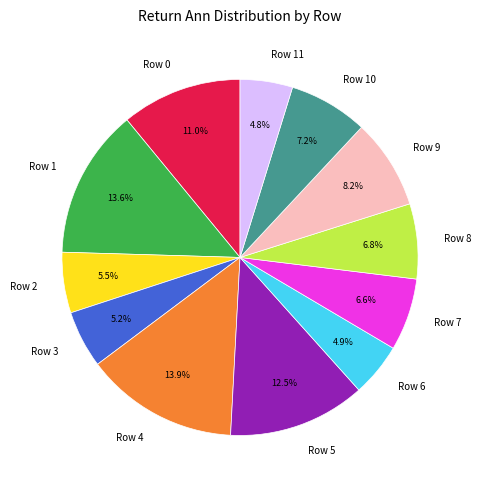

What is the ratio of the value at Row 6 to the value at Row 7?

0.7